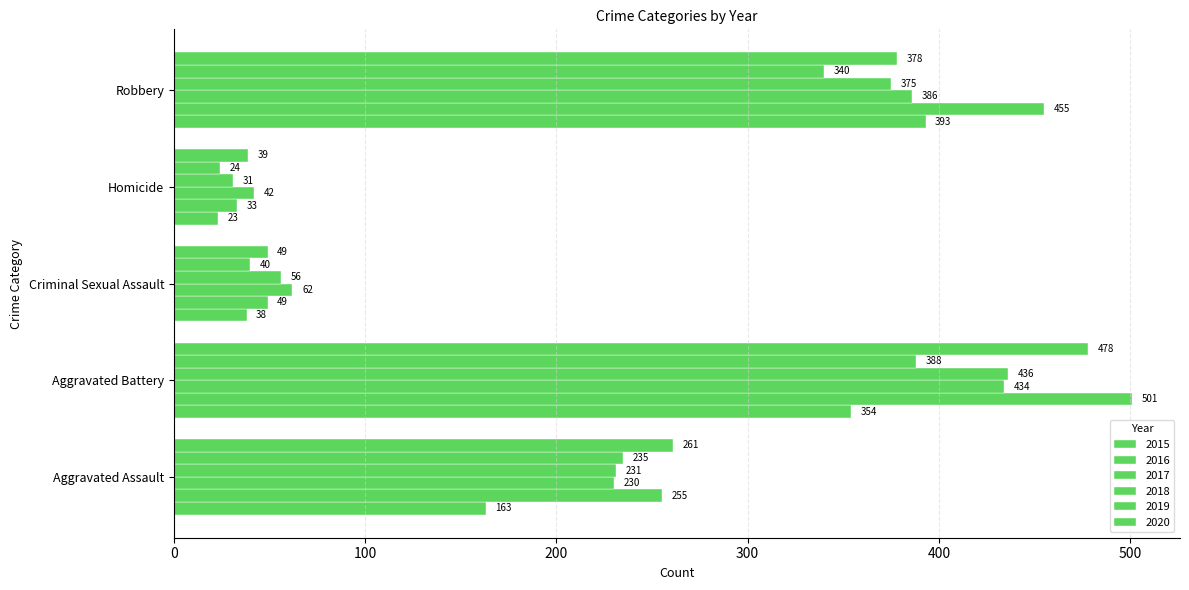

The value of 2020 at Robbery is 636. True or false?

False